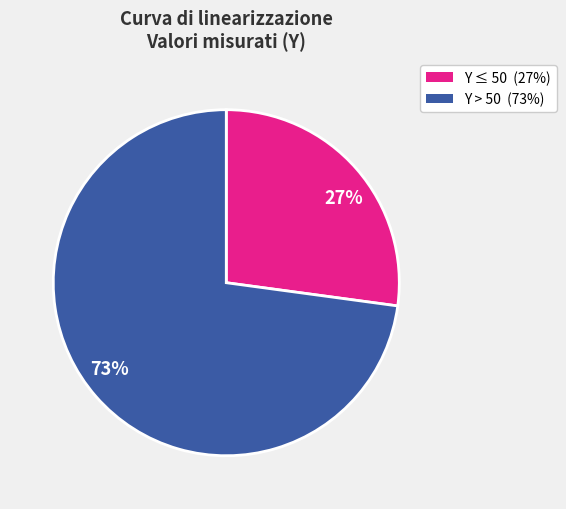

Count the number of slices in the pie.

2